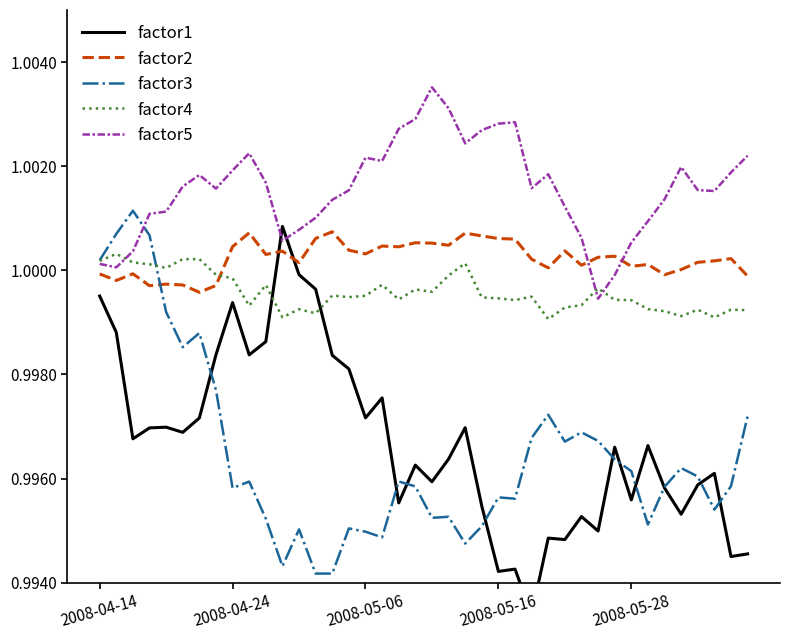

Which series has the largest range (max minus min)?

factor1